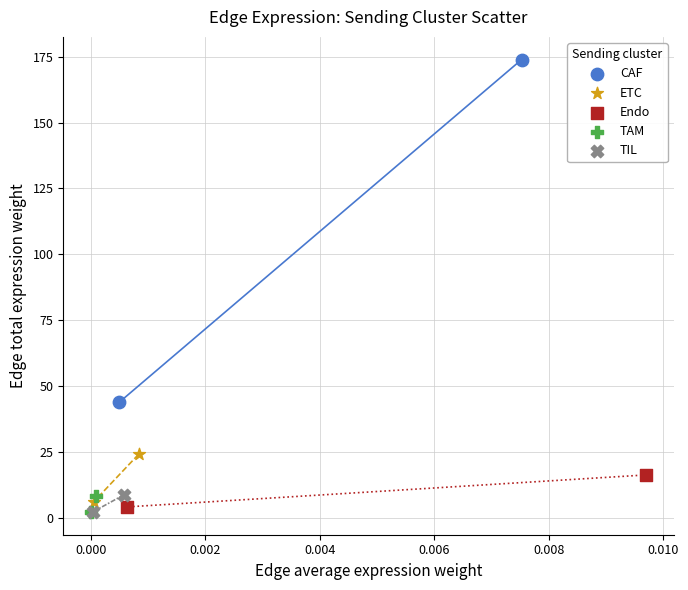

What are all the series names shown in the legend?

CAF, ETC, Endo, TAM, TIL